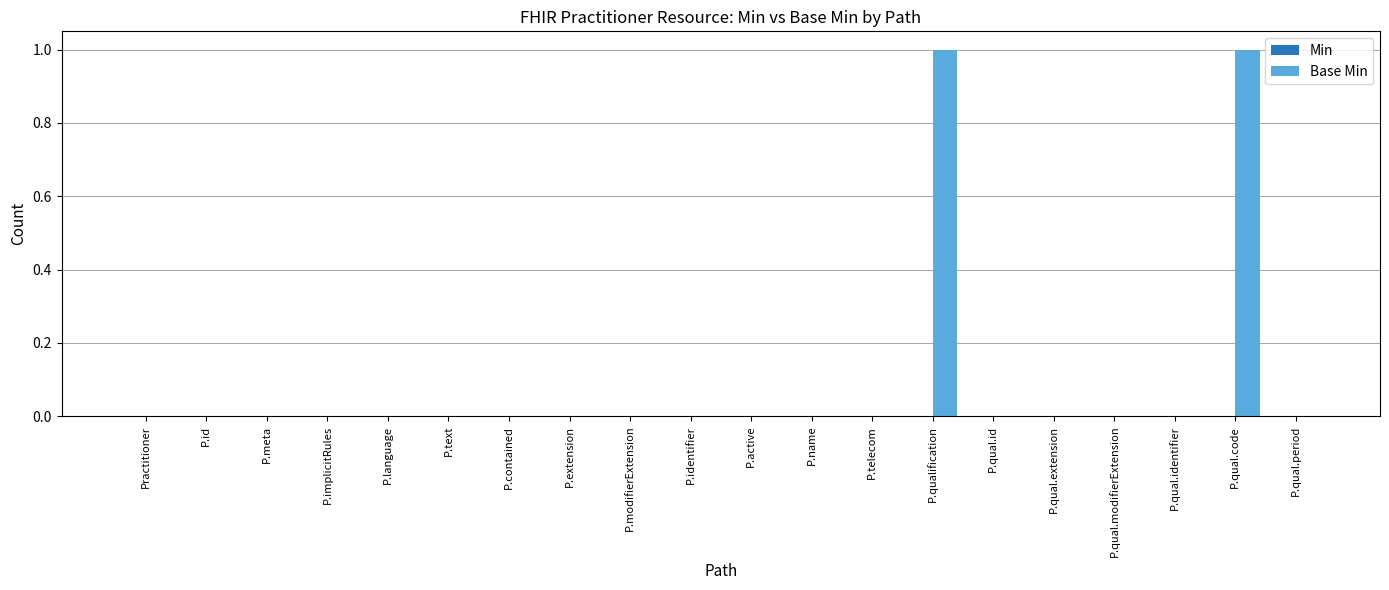

True or false: the data shows 0 at P.active.

True